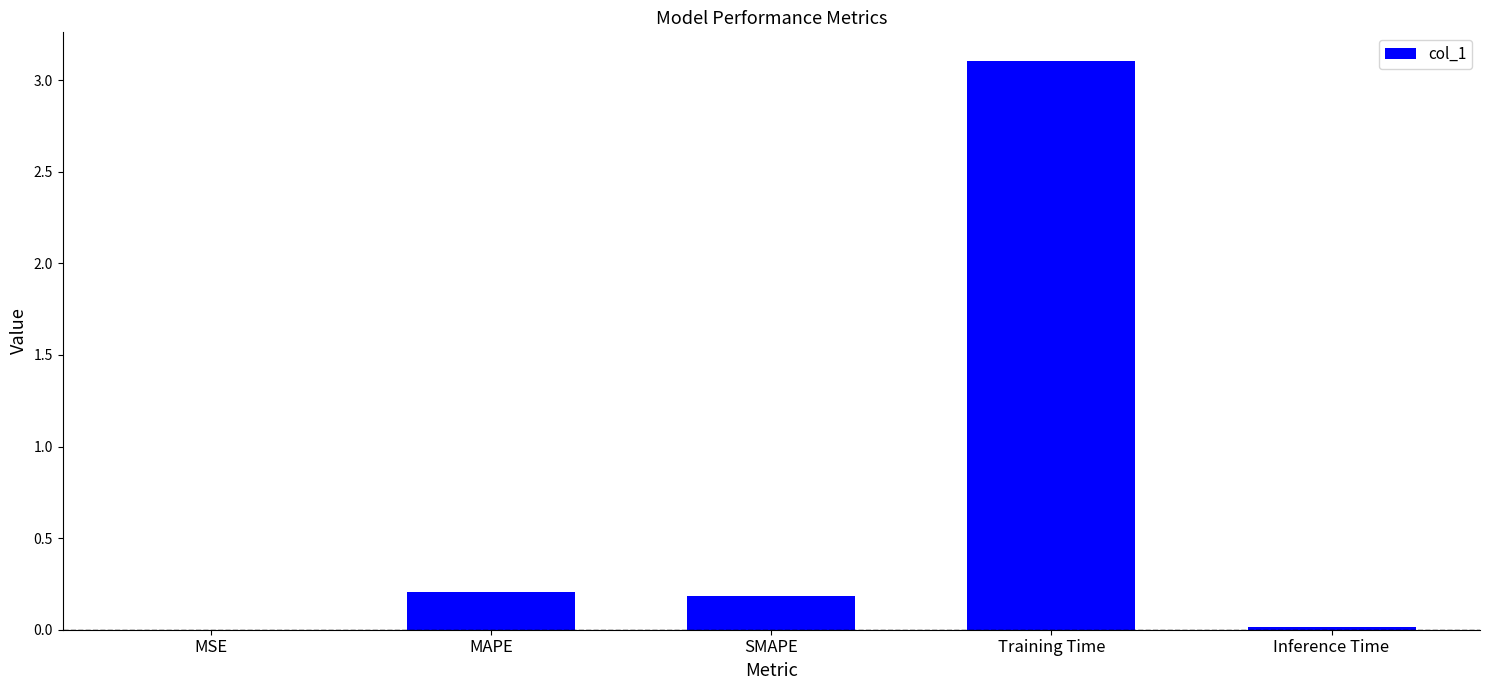

True or false: the data shows 0.0 at Inference Time.

True